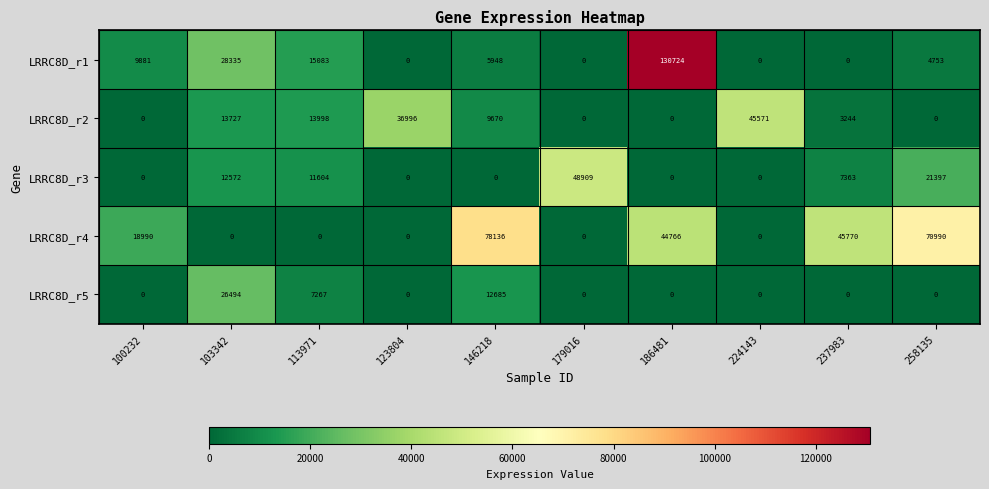

At which category is the sum across all series the highest?

186481